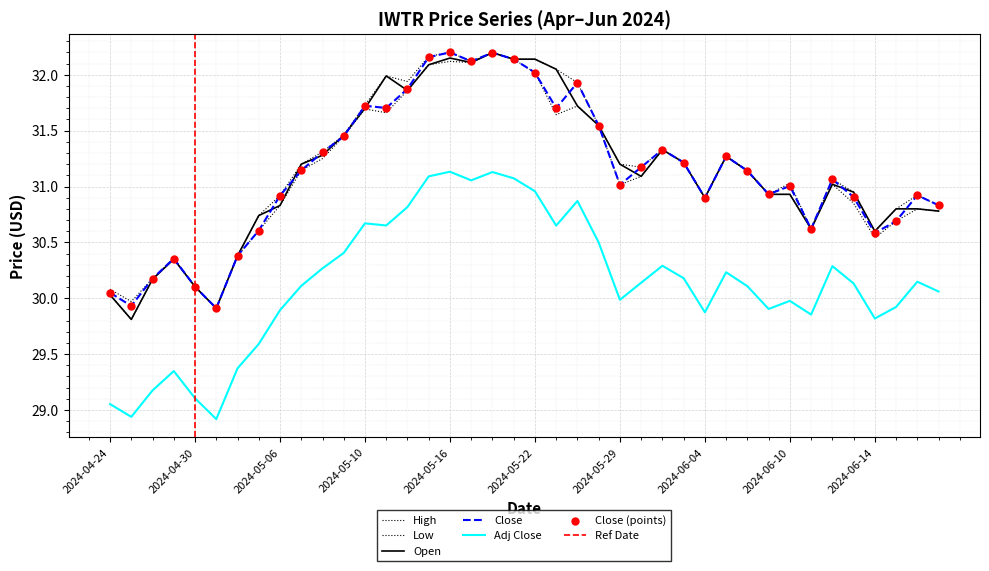

Which series contains the lowest Y value?

Adj Close